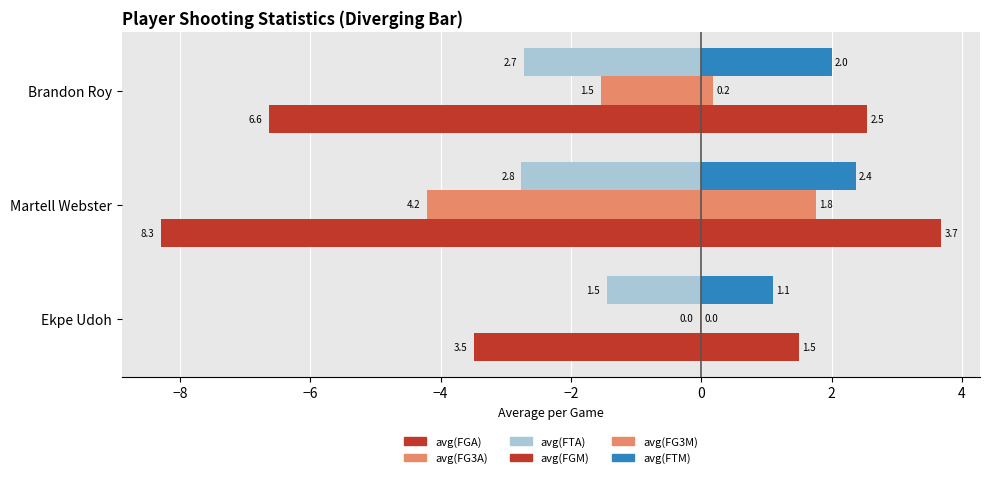

Which series has the largest range (max minus min)?

avg(FGA)